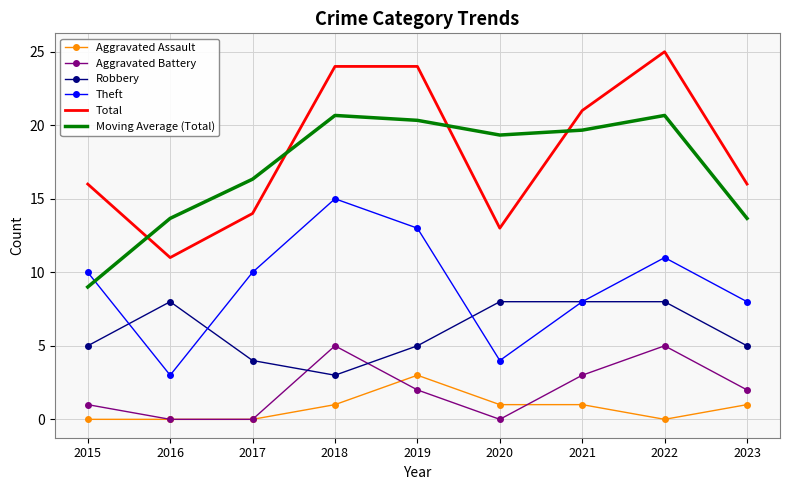

Rank the series by their maximum value, from highest to lowest.

Total, Moving Average (Total), Theft, Robbery, Aggravated Battery, Aggravated Assault